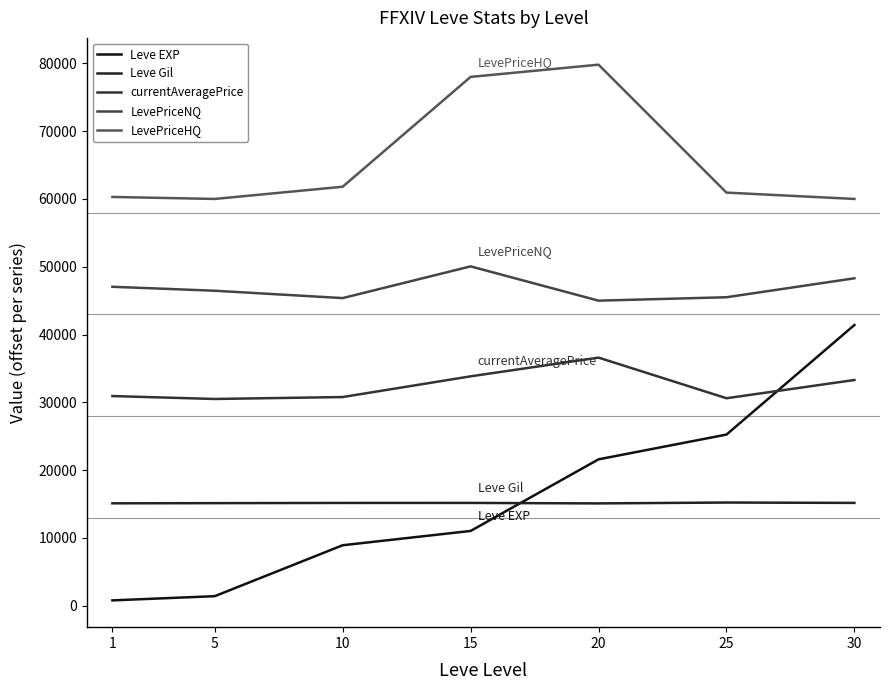

Is this an area chart (filled region under the line)?

No